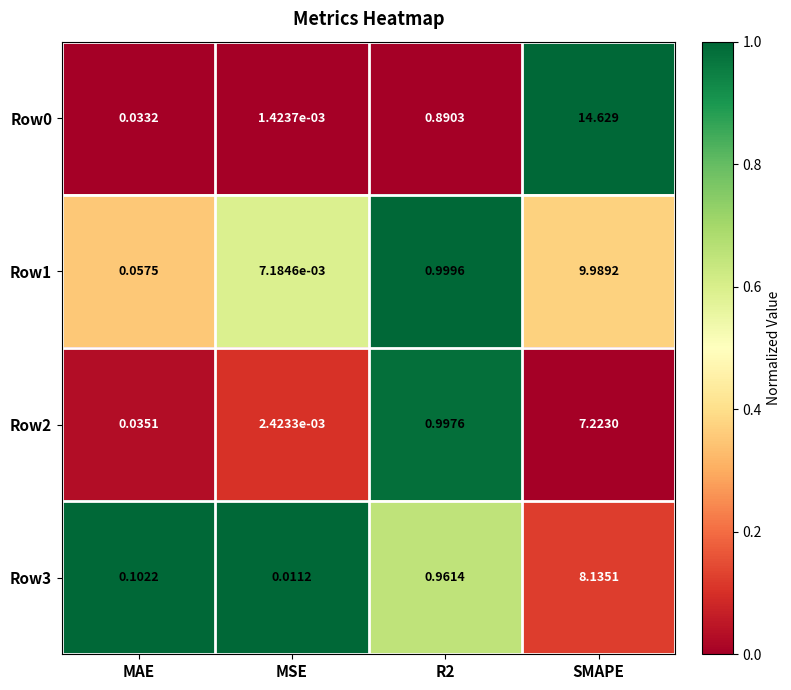

At how many categories does at least one series exceed 0?

4